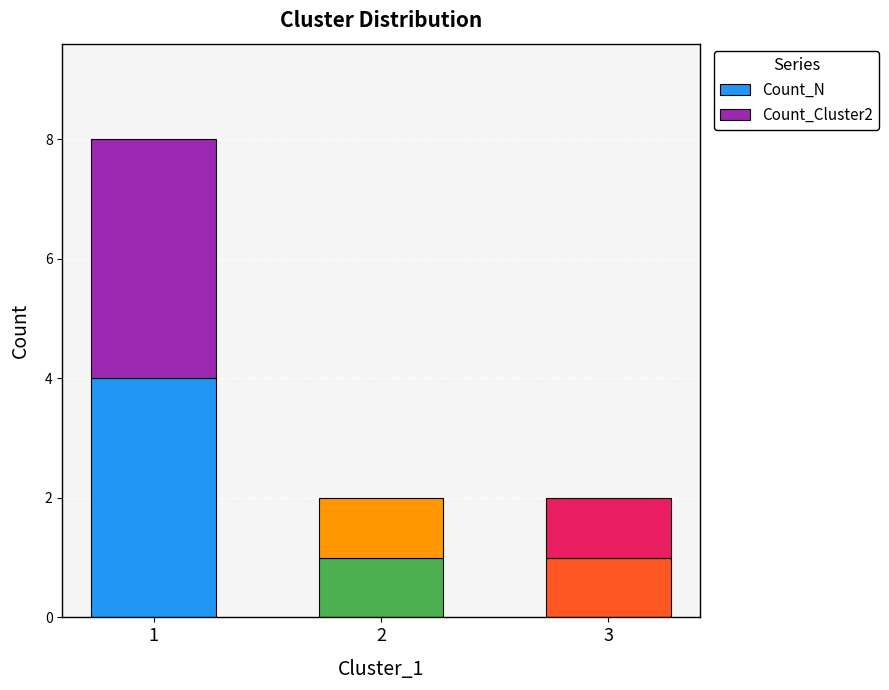

What is the difference between the maximum and minimum values in the Count_N series?

3